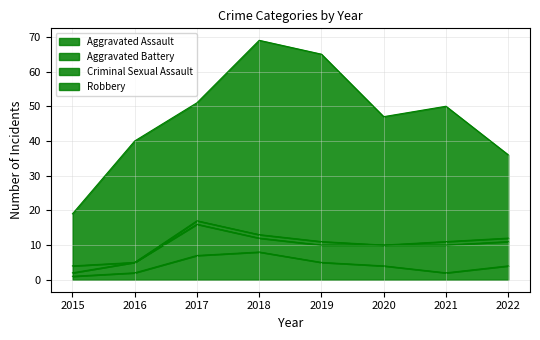

How many times do Aggravated Battery and Criminal Sexual Assault cross each other?

1